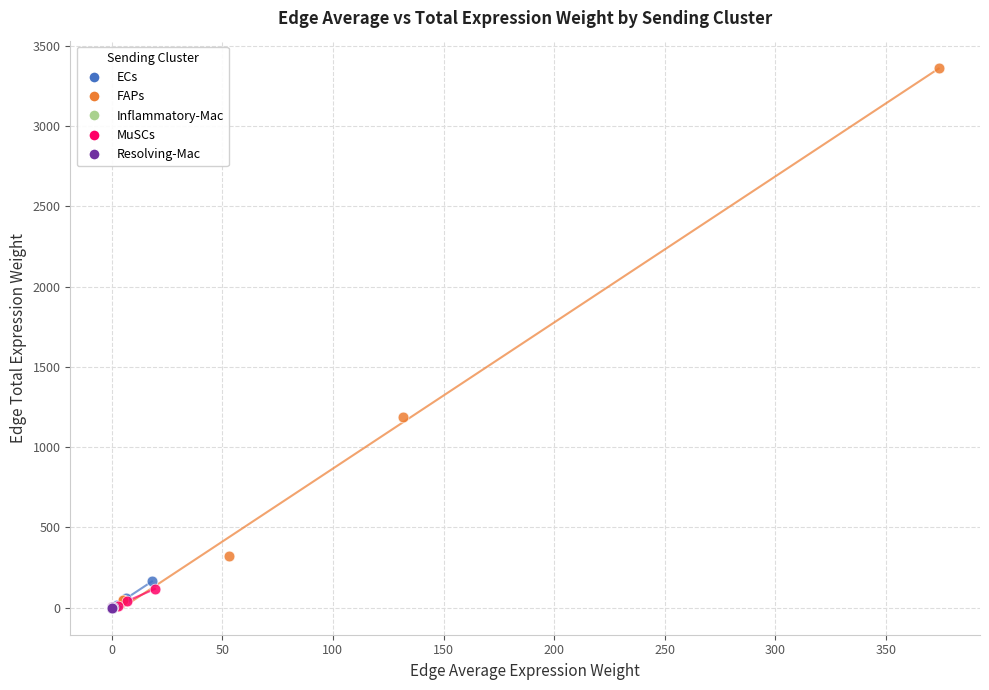

Which series reaches the maximum Y coordinate?

FAPs